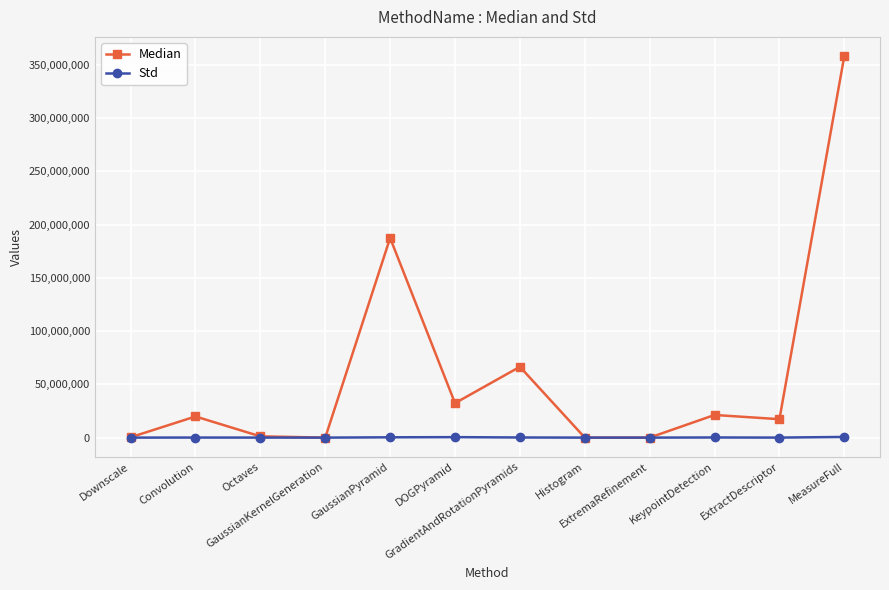

Which series has the widest spread of values?

Median